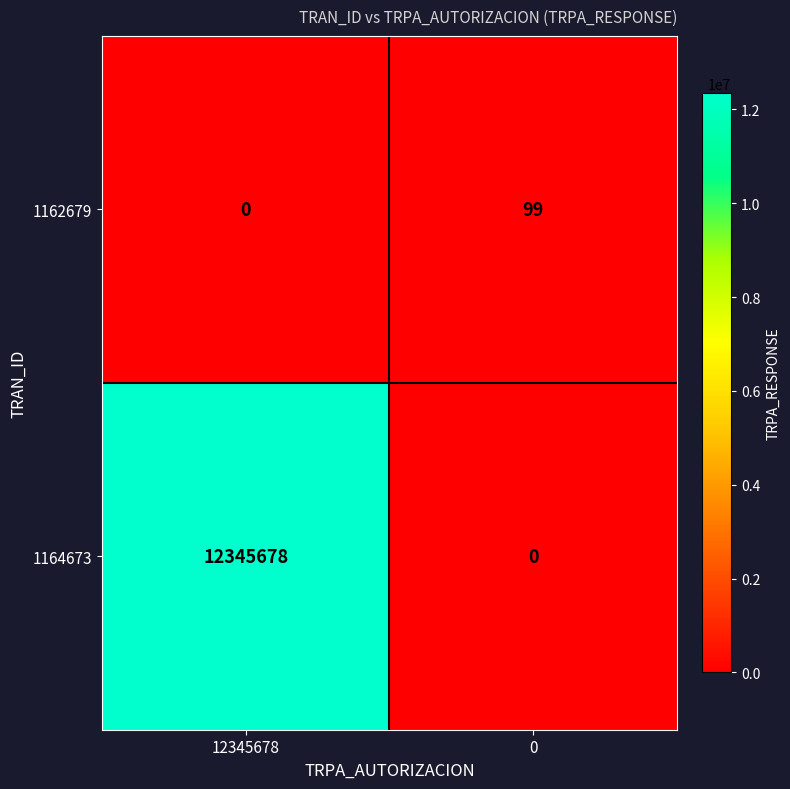

How many positive values does the 1164673 series have?

1